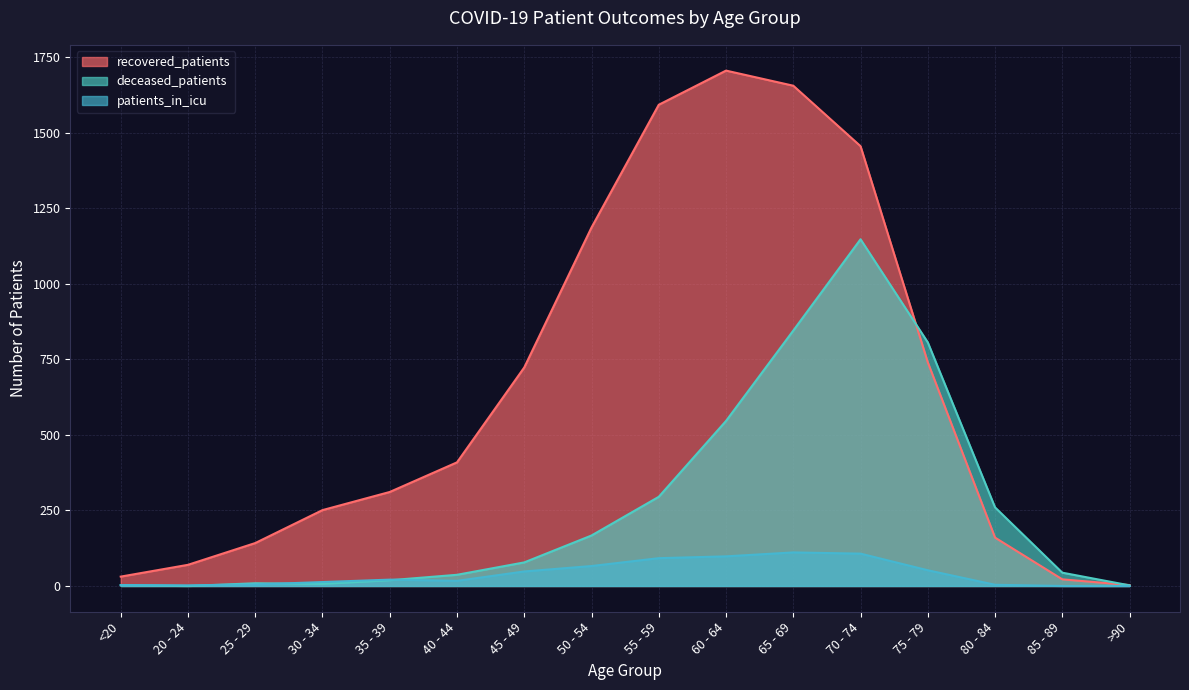

Reading left to right, list all the values displayed in this chart.

recovered_patients: <20=31	20 - 24=70	25 - 29=142	30 - 34=251	35 - 39=311	40 - 44=409	45 - 49=723	50 - 54=1186	55 - 59=1592	60 - 64=1705	65 - 69=1655	70 - 74=1455	75 - 79=740	80 - 84=160	85 - 89=22	>90=3
deceased_patients: <20=3	20 - 24=0	25 - 29=9	30 - 34=7	35 - 39=19	40 - 44=37	45 - 49=78	50 - 54=167	55 - 59=295	60 - 64=546	65 - 69=845	70 - 74=1147	75 - 79=806	80 - 84=260	85 - 89=44	>90=2
patients_in_icu: <20=3	20 - 24=2	25 - 29=5	30 - 34=13	35 - 39=21	40 - 44=17	45 - 49=48	50 - 54=66	55 - 59=92	60 - 64=98	65 - 69=111	70 - 74=107	75 - 79=52	80 - 84=4	85 - 89=0	>90=0